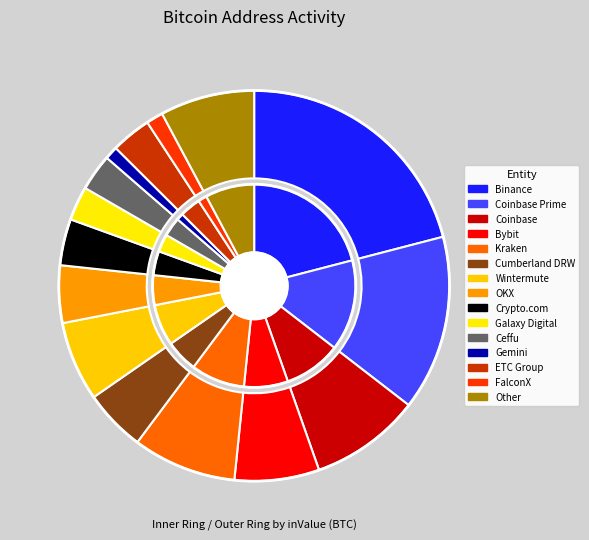

What percentage is the Bybit slice, to the nearest percent?

7%